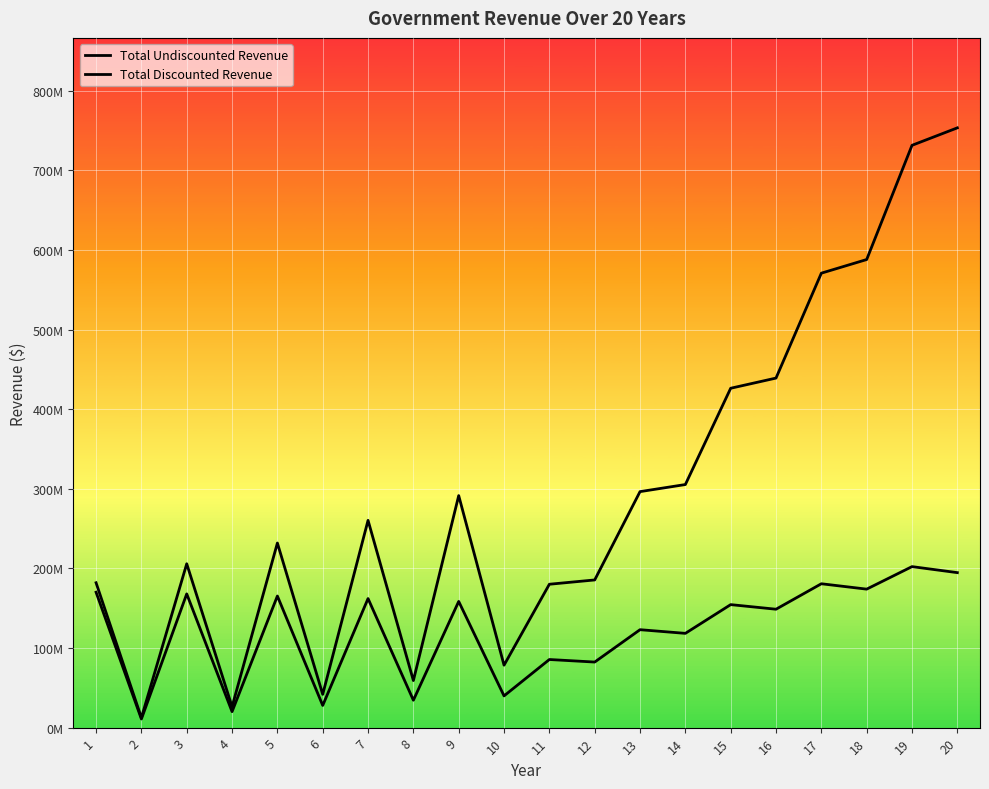

How many lines are shown in the chart?

2